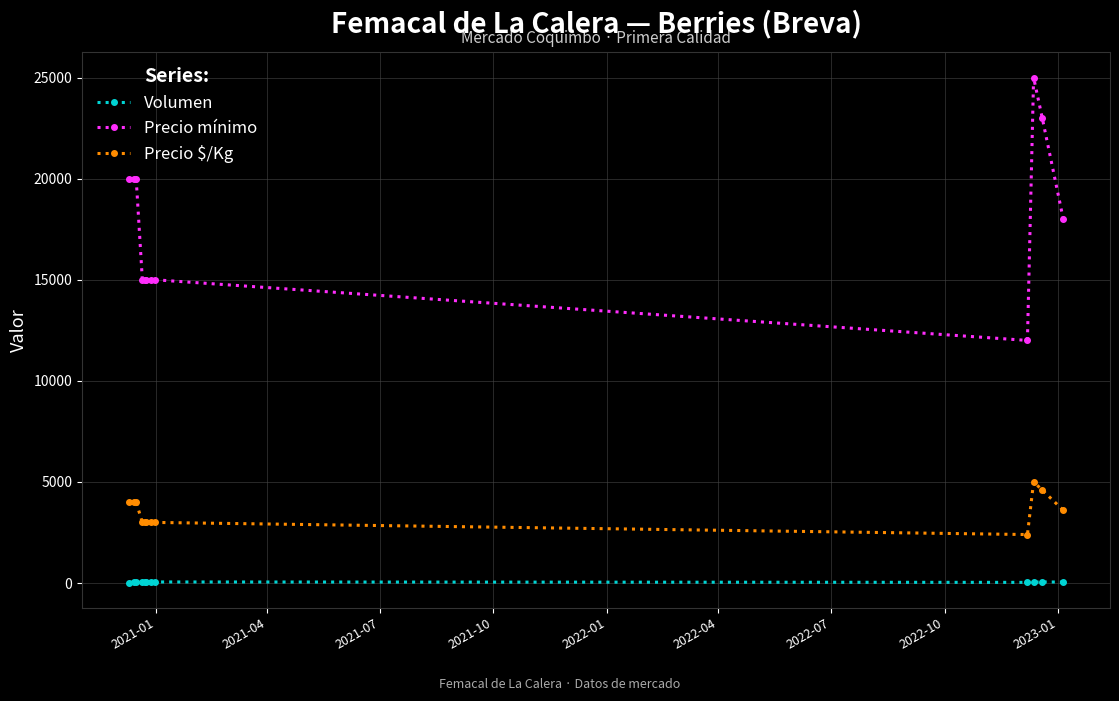

Which series has the largest total across all categories?

Precio mínimo